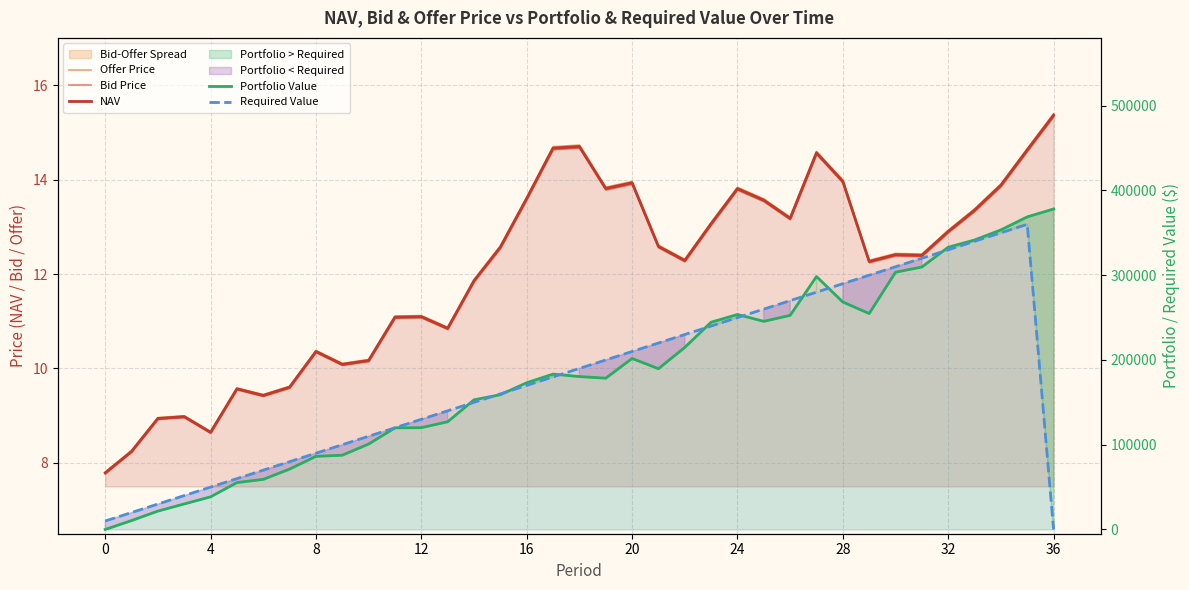

What are all the series names shown in the legend?

Offer Price, Bid Price, NAV, Portfolio Value, Required Value